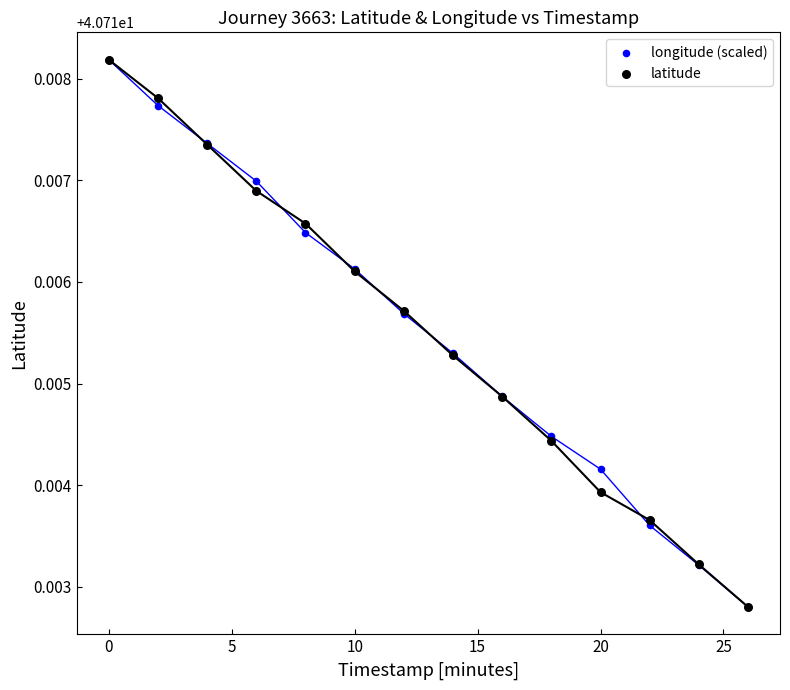

What are all the series names shown in the legend?

longitude (scaled), latitude